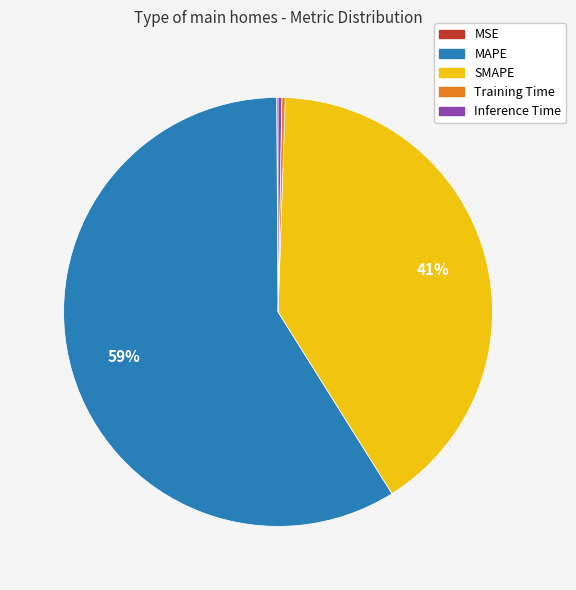

What is the largest slice in the pie chart?

MAPE